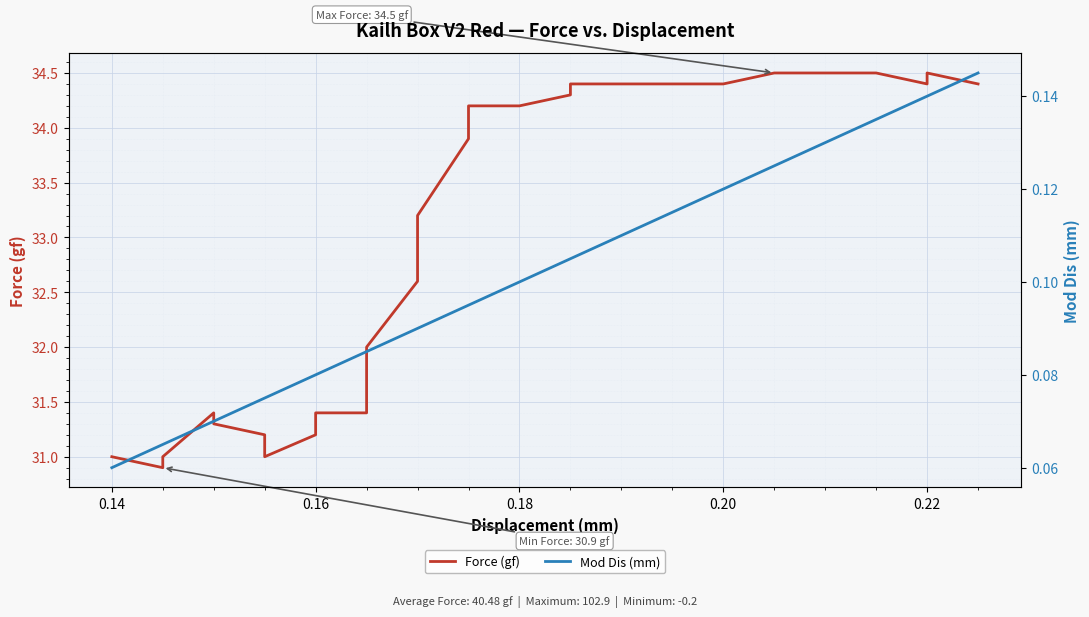

What is the difference between the second highest and minimum values in the Force (gf) series?

3.6